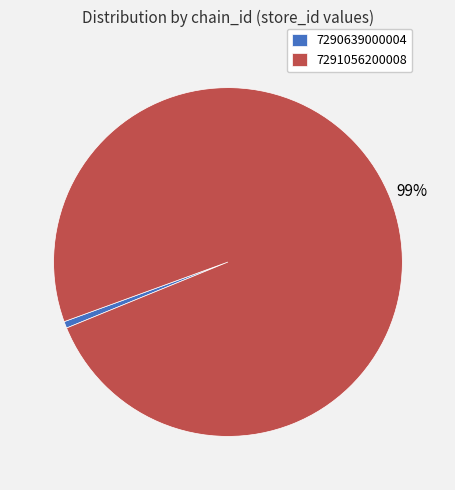

Which slice is the smallest?

7290639000004